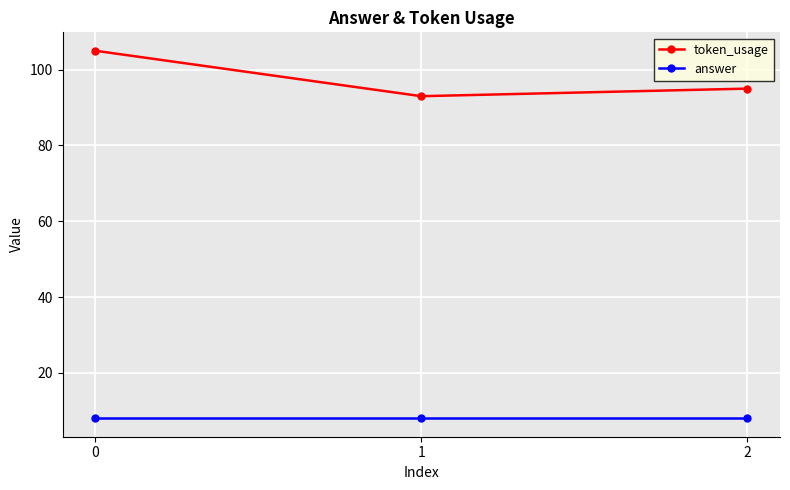

What is the difference between the maximum and minimum values in the token_usage series?

12